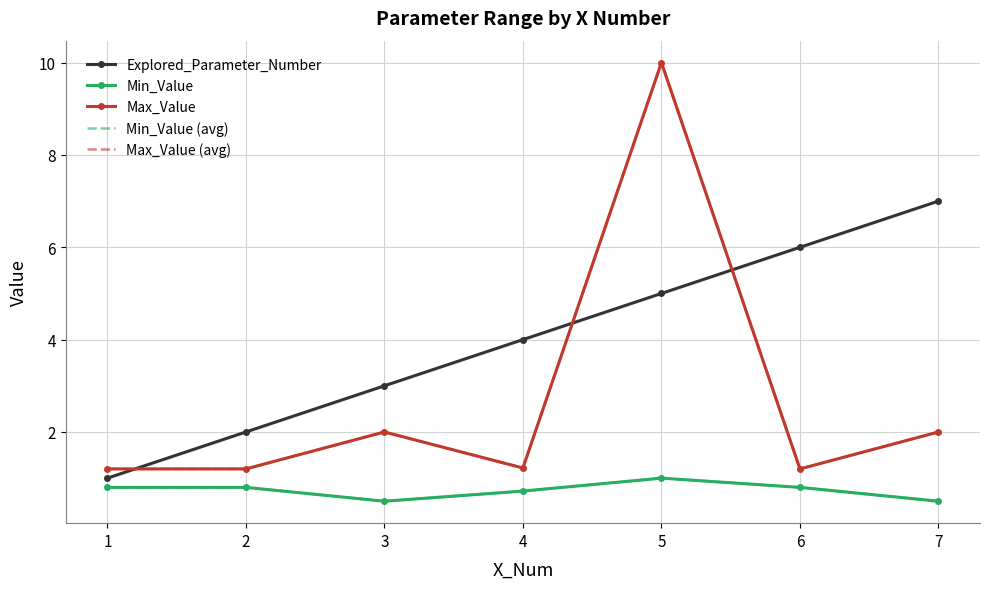

What is the sum of the Explored_Parameter_Number values at 2 and 1?

3.0